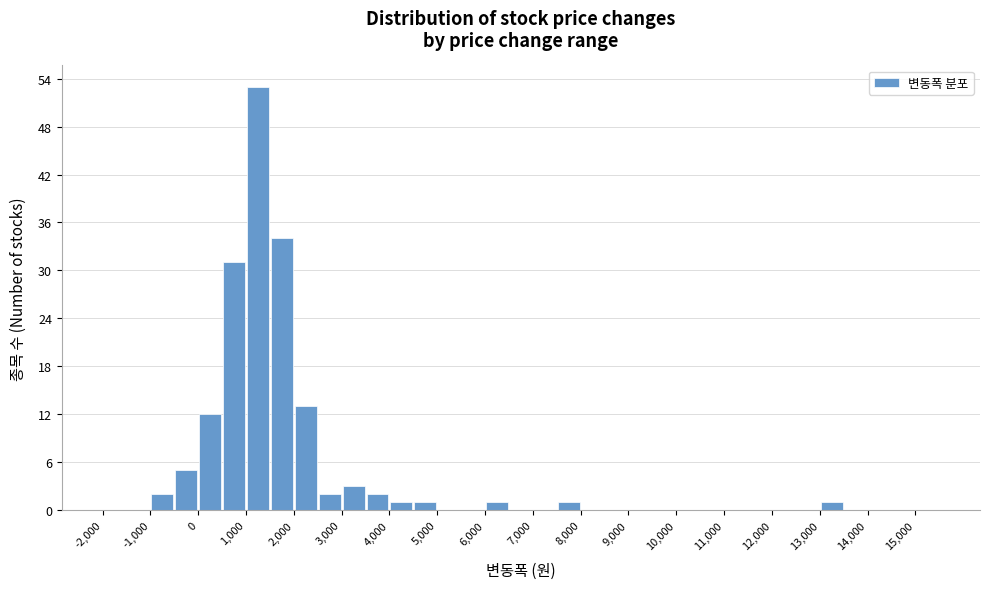

What is the height of the bar covering 3500 to 4000 on the x-axis? The values are not printed on the chart, so give them approximately, as read against the axis.

2